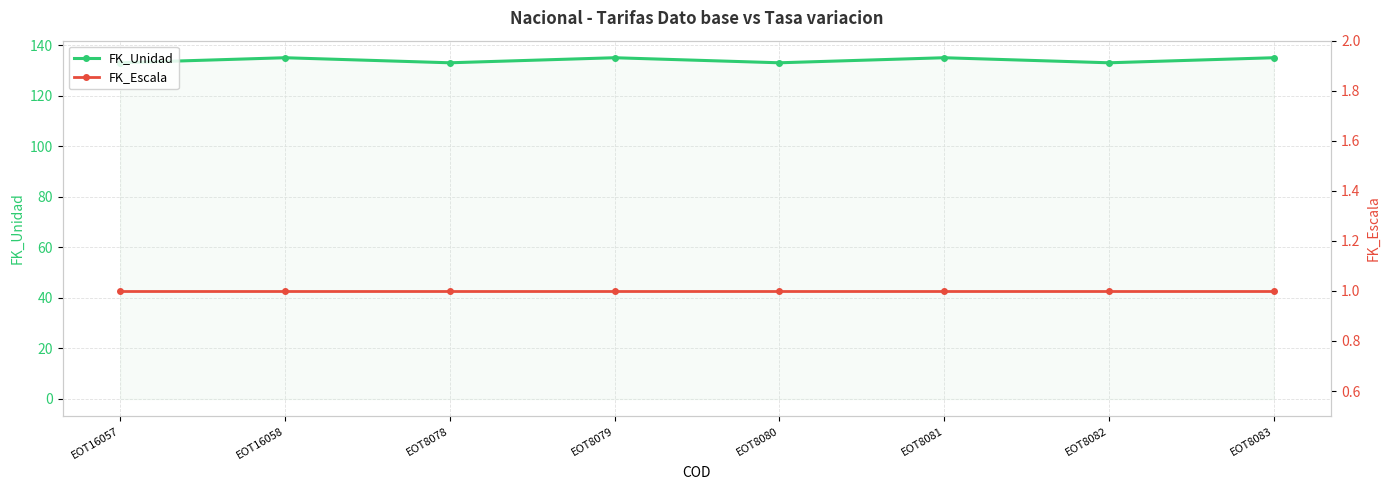

Is the value of FK_Escala at EOT8079 greater than the value of FK_Unidad at EOT16058?

No